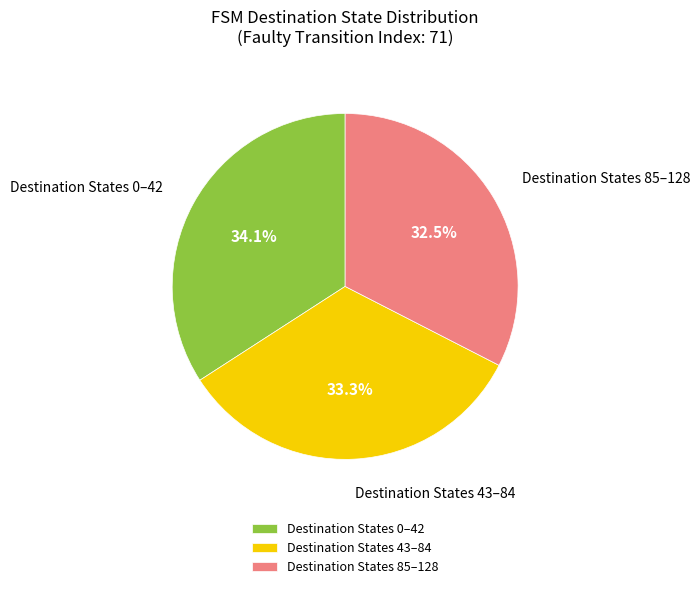

How many slices are in this pie chart?

3